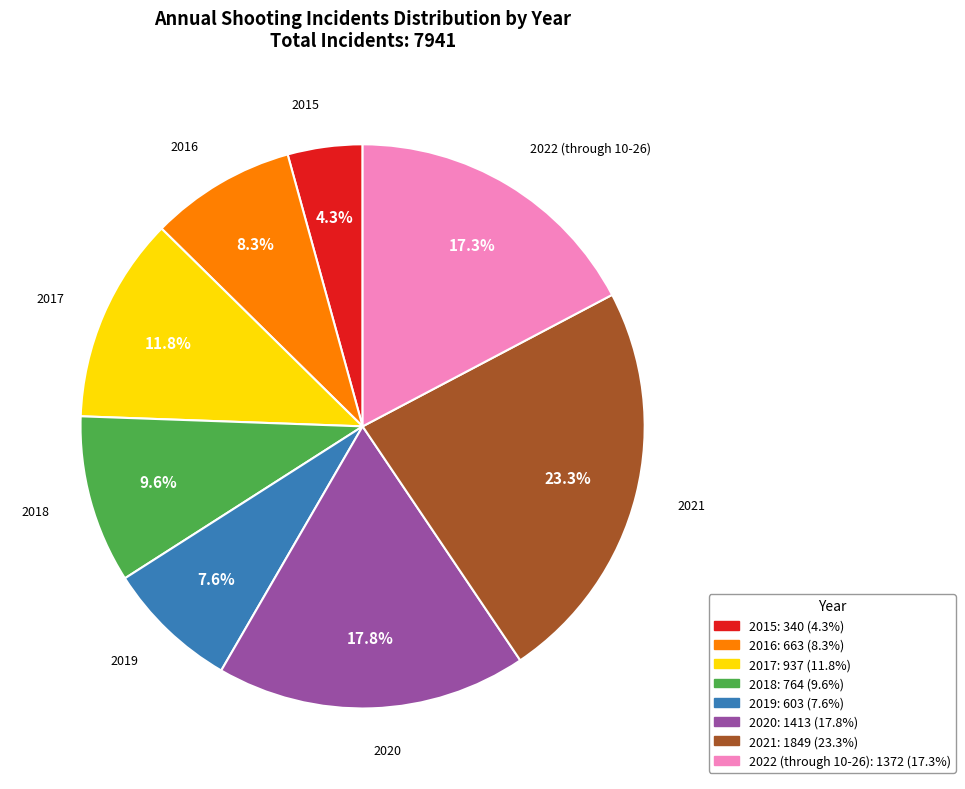

Does any single category account for the majority?

No